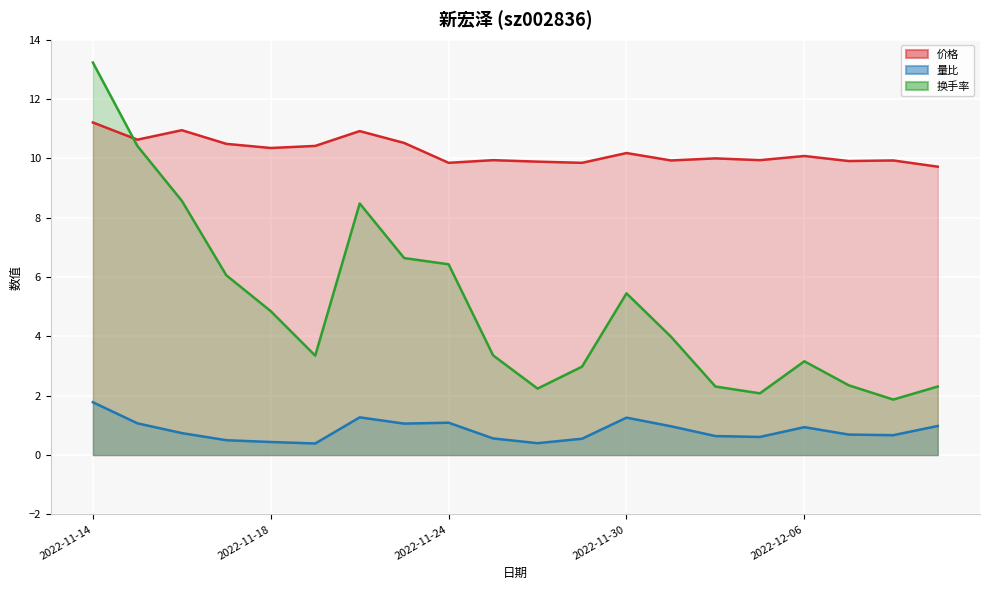

Which series ends up on top after the final intersection of 换手率 and 价格?

价格